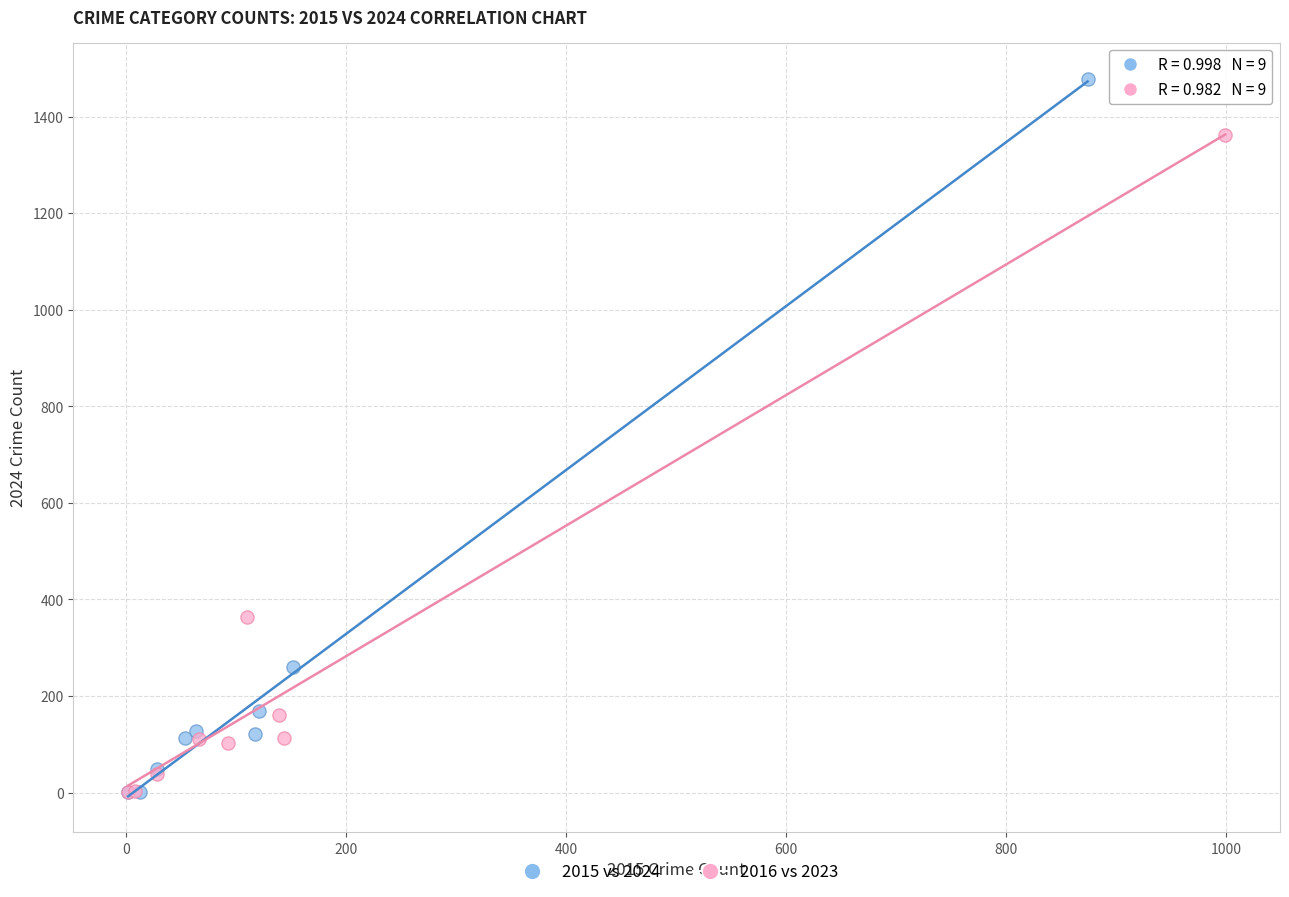

Which series has the largest Y range (max minus min)?

2015 vs 2024